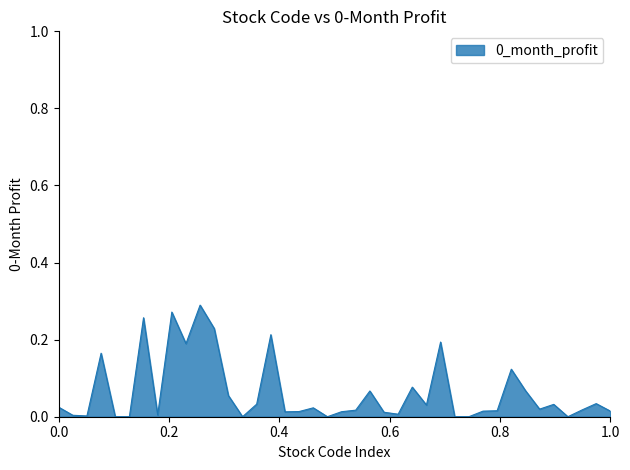

How many interior local valleys (lower than both neighbors) does the data have?

10